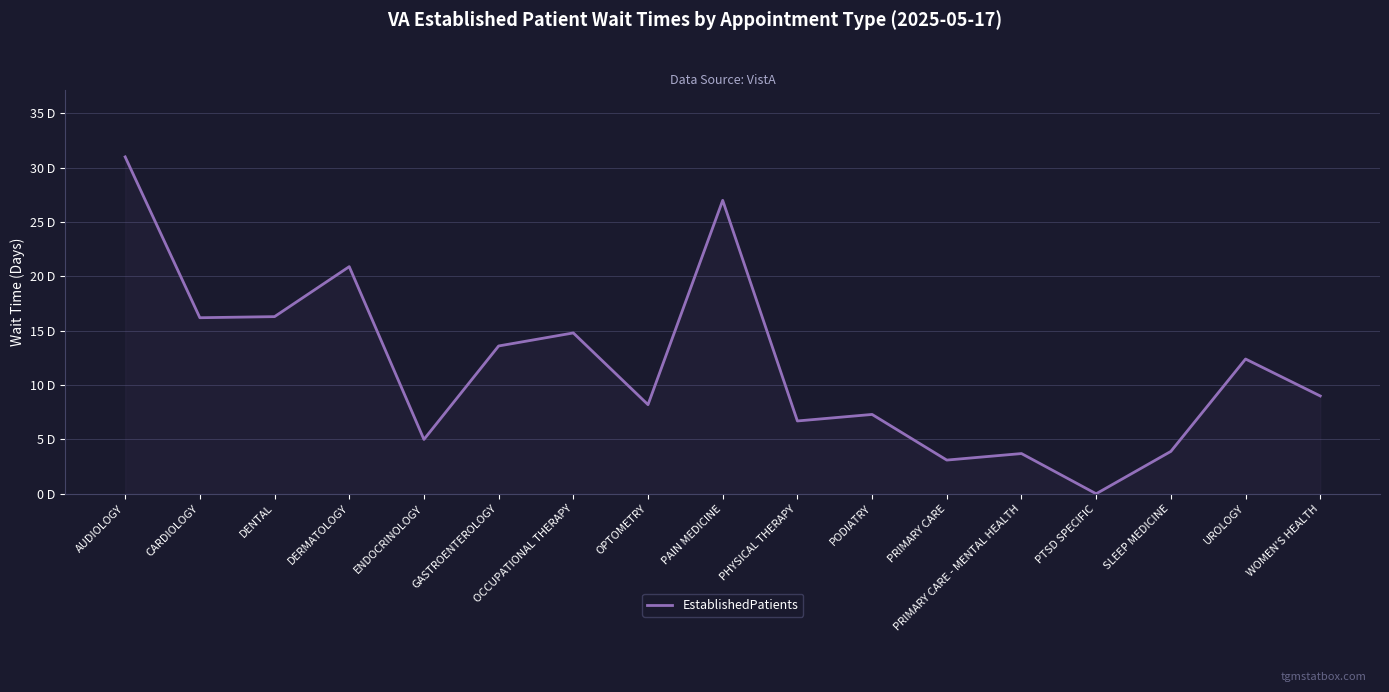

Which category has the highest value across all series?

AUDIOLOGY